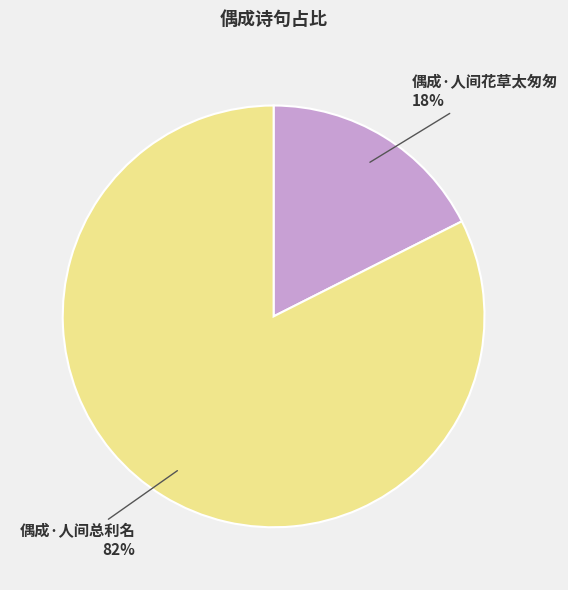

Count the number of slices in the pie.

2